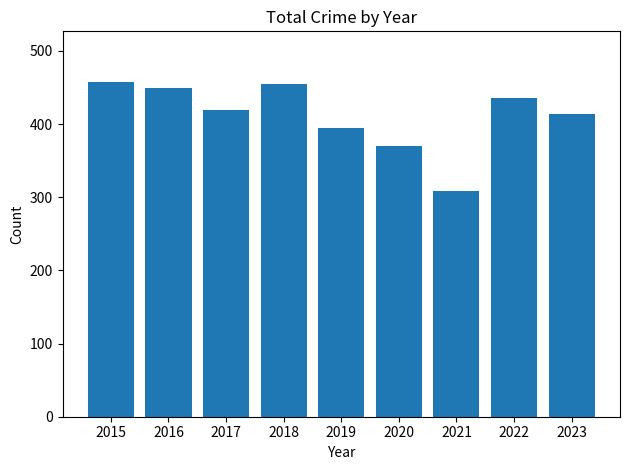

What is the difference between the maximum and second lowest values?

88